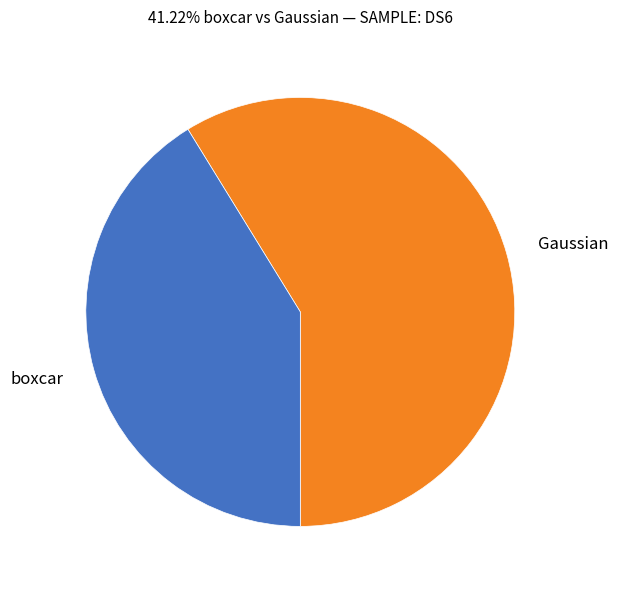

Is it true that boxcar is 32% of the pie?

False